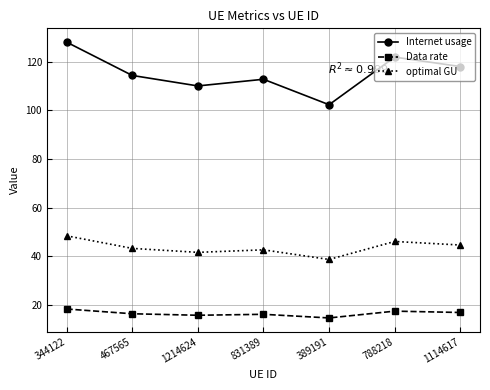

What is the total value across all series at 467565?

174.0